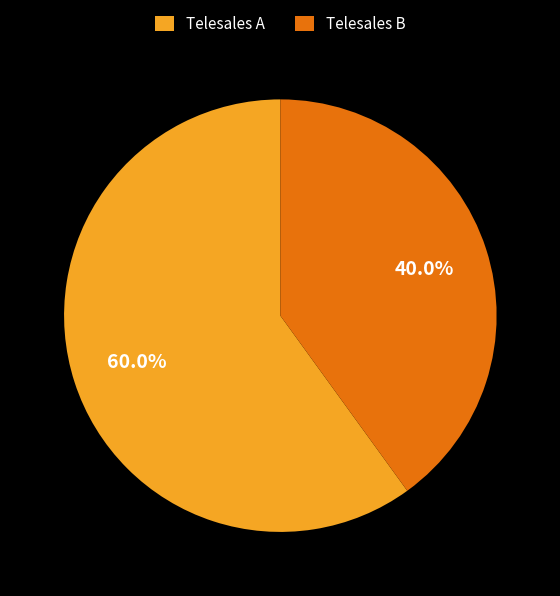

Is it true that Telesales B is 26% of the pie?

False